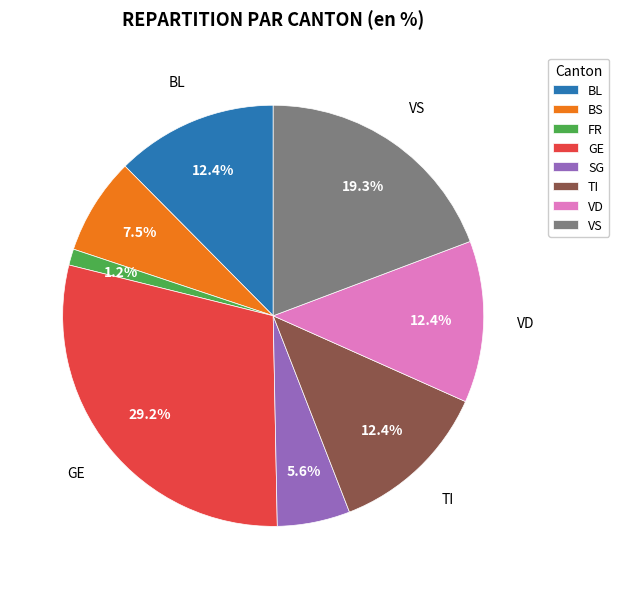

Which has a higher value, GE or FR?

GE